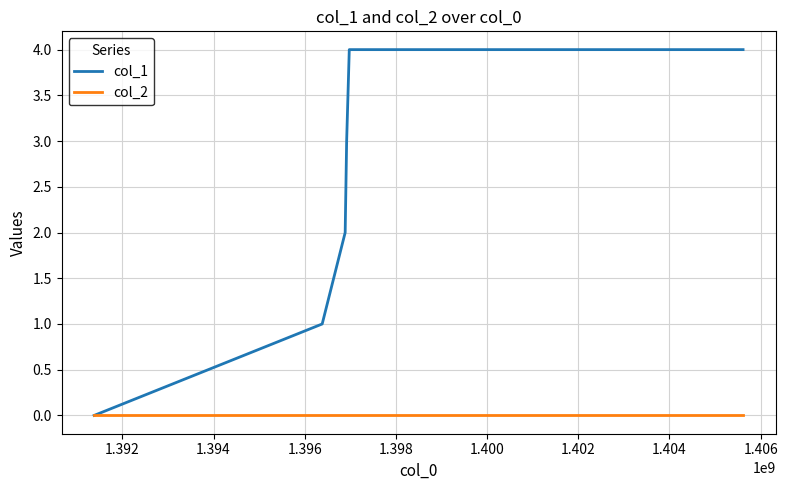

Rank the series by their average value, from highest to lowest.

col_1, col_2